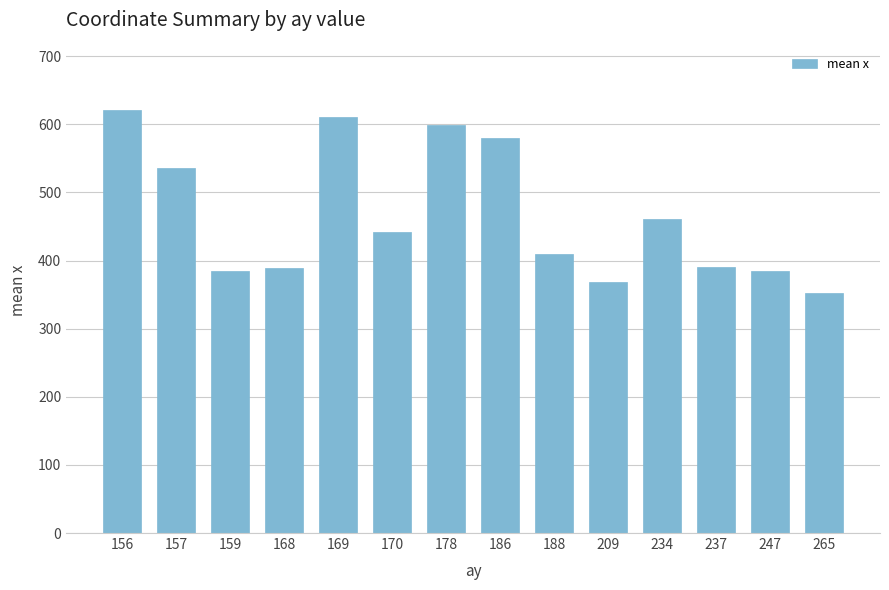

The chart shows a value of 633.2 at 237. True or false?

False